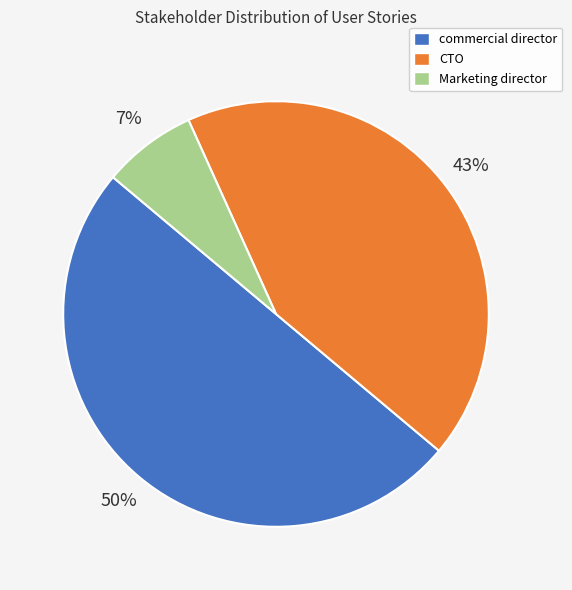

Do commercial director and CTO together represent more than half of the pie?

Yes